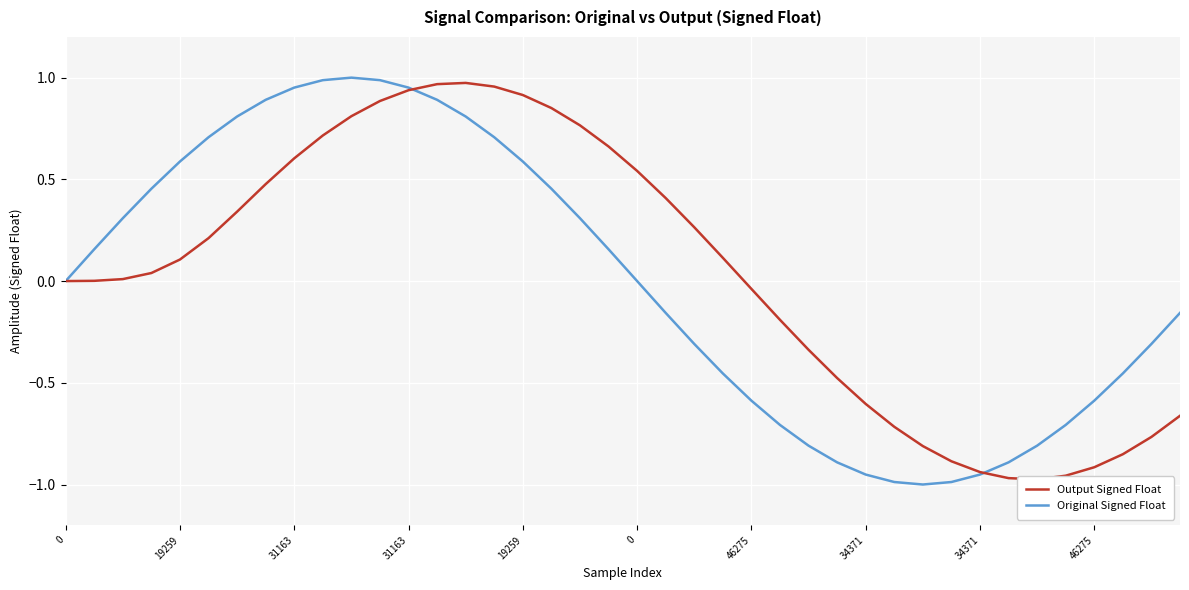

How many values in Output Signed Float are below zero?

16